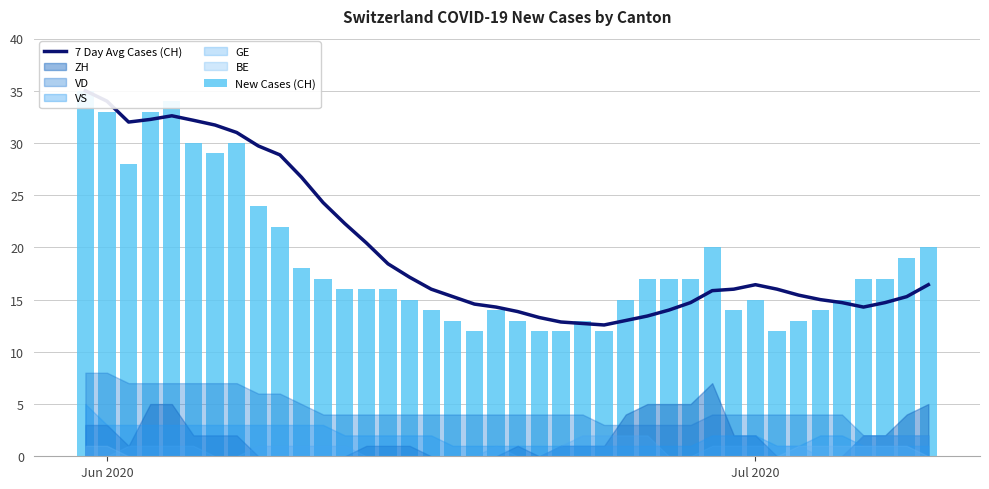

Which category has the highest value across all series?

Jun 2020